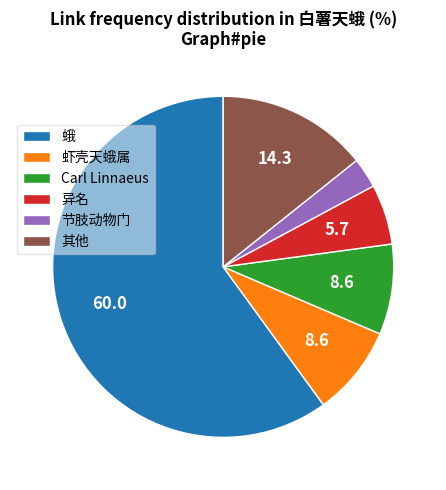

True or false: 其他 accounts for 22% of the total.

False